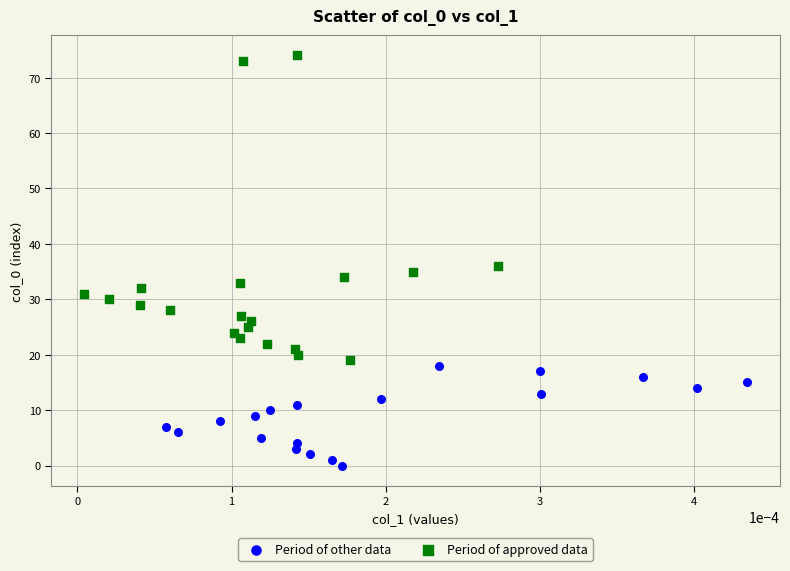

Which series contains the highest Y value?

Period of approved data